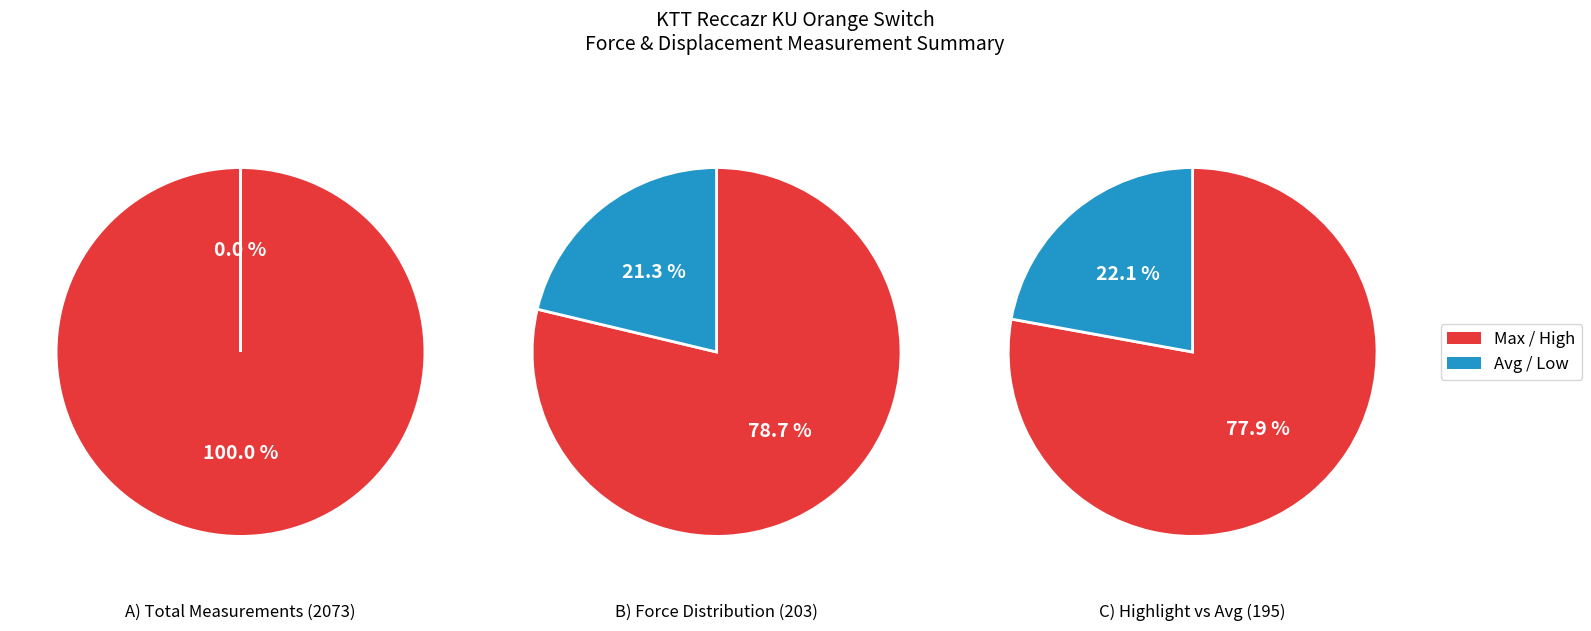

Does any single category account for the majority?

Yes